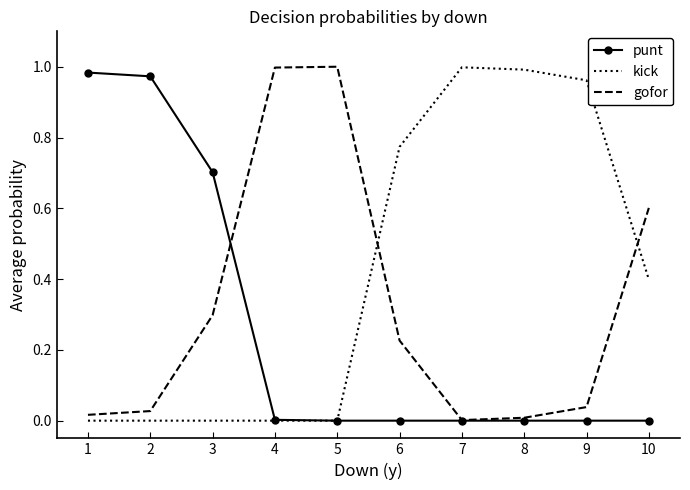

True or false: gofor has a value of 0.0 at 9.

True